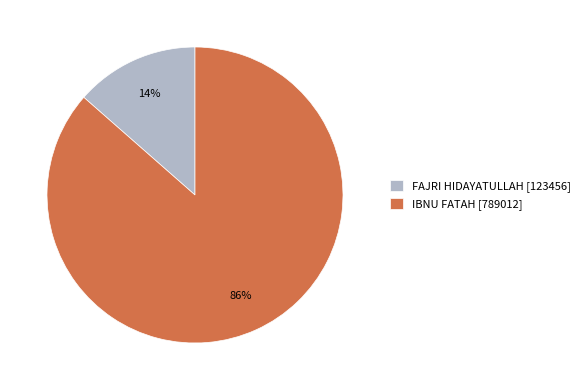

Which has a higher value, IBNU FATAH [789012] or FAJRI HIDAYATULLAH [123456]?

IBNU FATAH [789012]